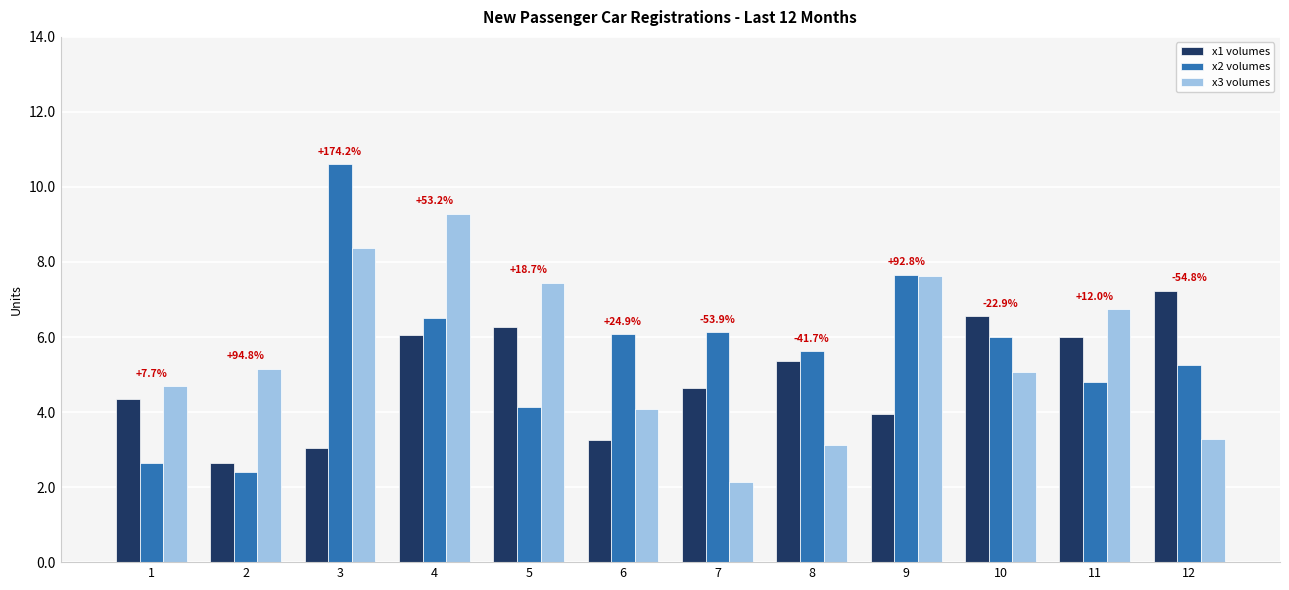

How many series are shown in this chart?

3